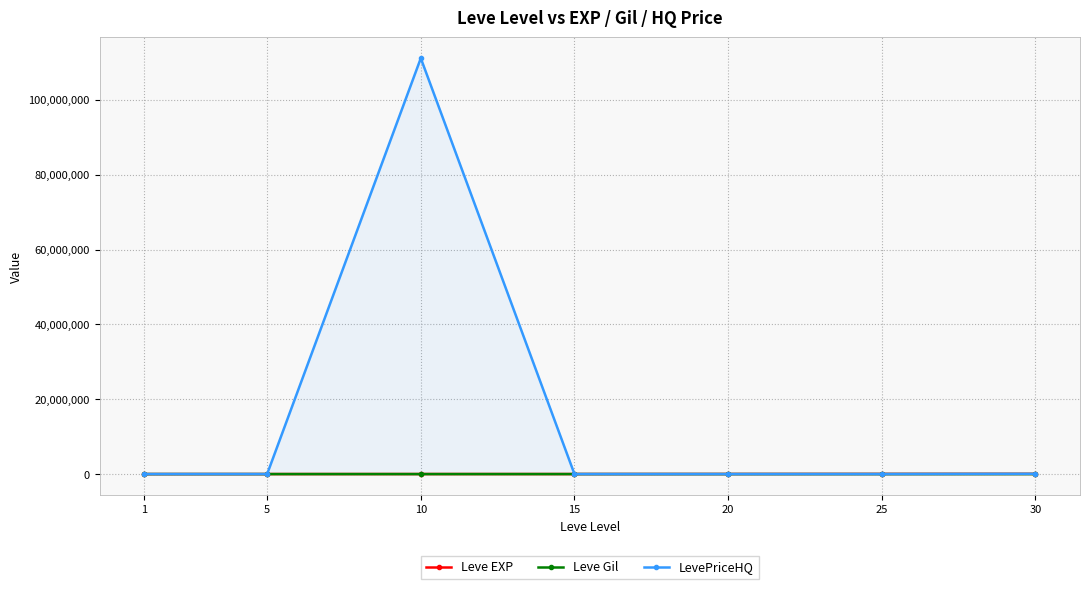

What is the difference between the maximum and second lowest values in the Leve Gil series?

270